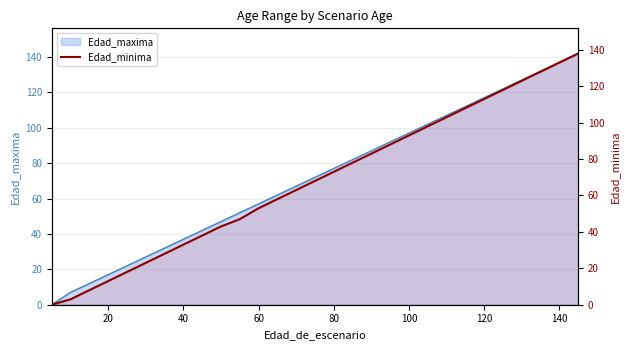

What is the value of the 19th point from the left?

88